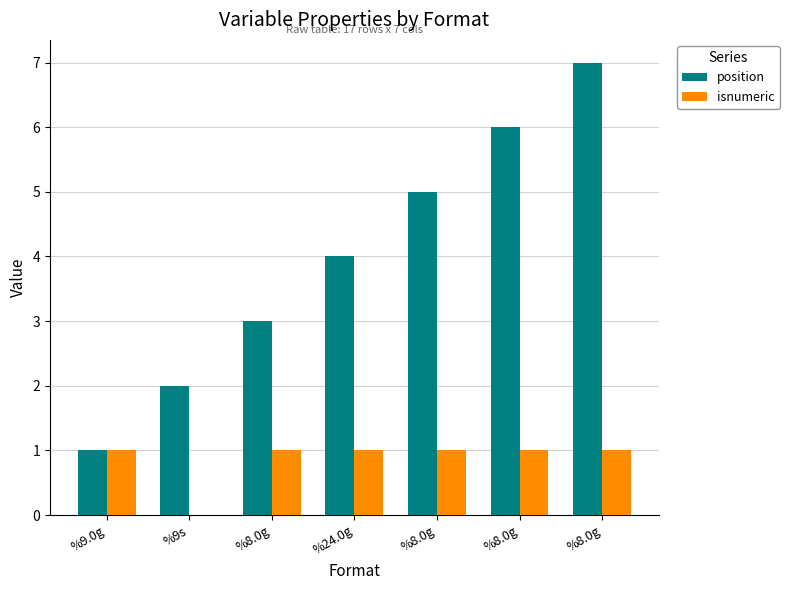

What is the value of the position bar at the 3rd from the left?

3